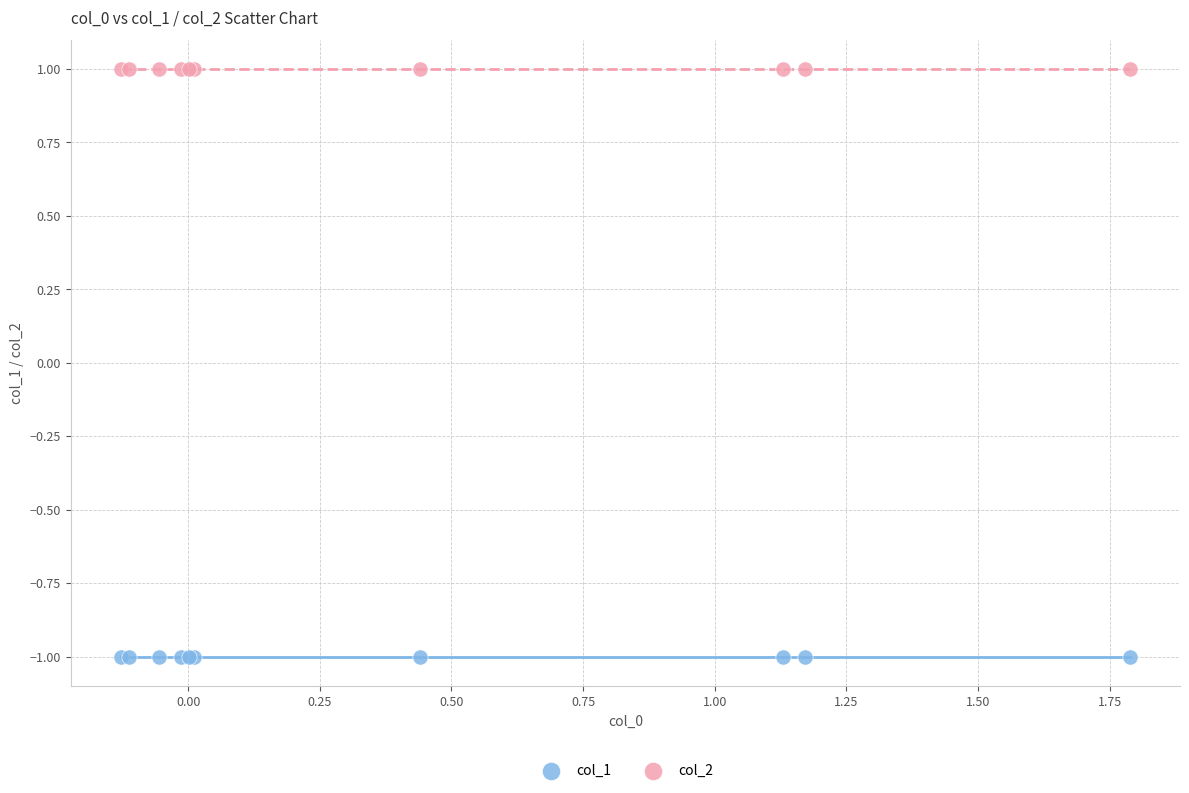

What are all the series names shown in the legend?

col_1, col_2